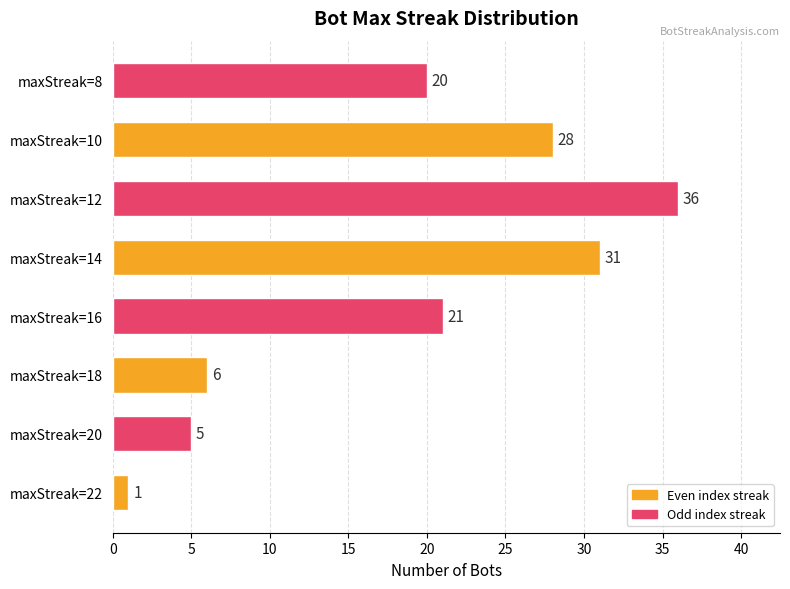

Which category has the lowest value across all series?

maxStreak=22